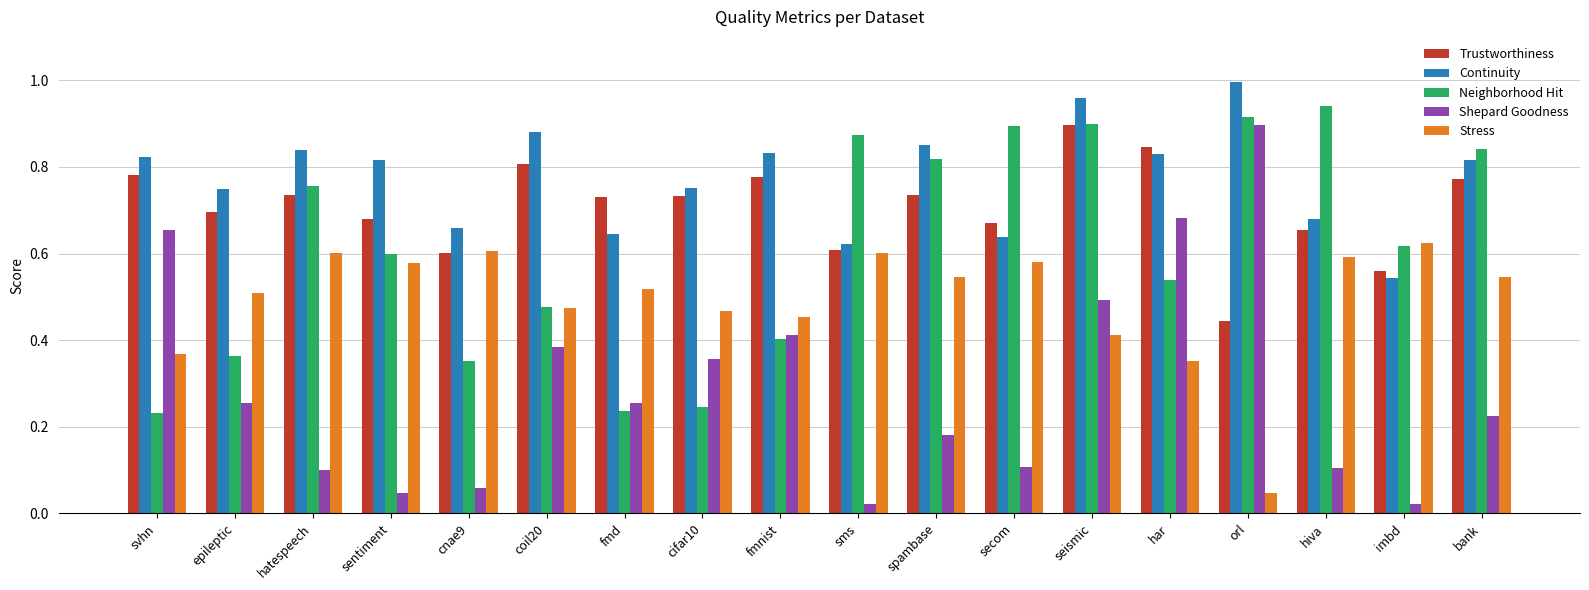

The Trustworthiness series shows 0.5 at har. True or false?

False